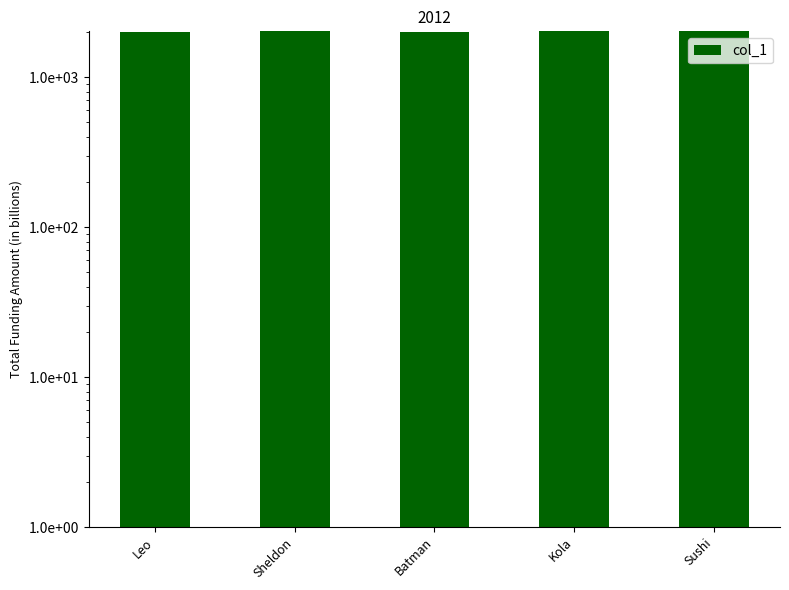

Where is the data nearest to the value 2015?

Batman